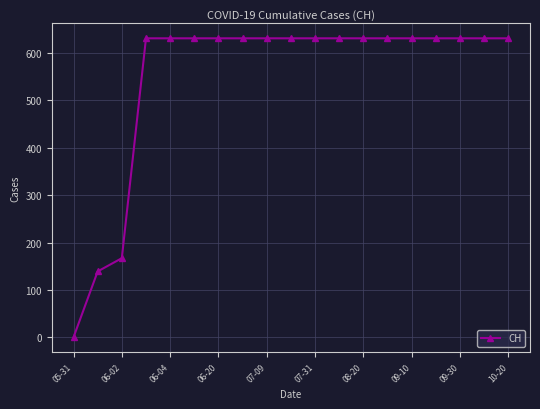

What is the value of the 19th point from the left?

631